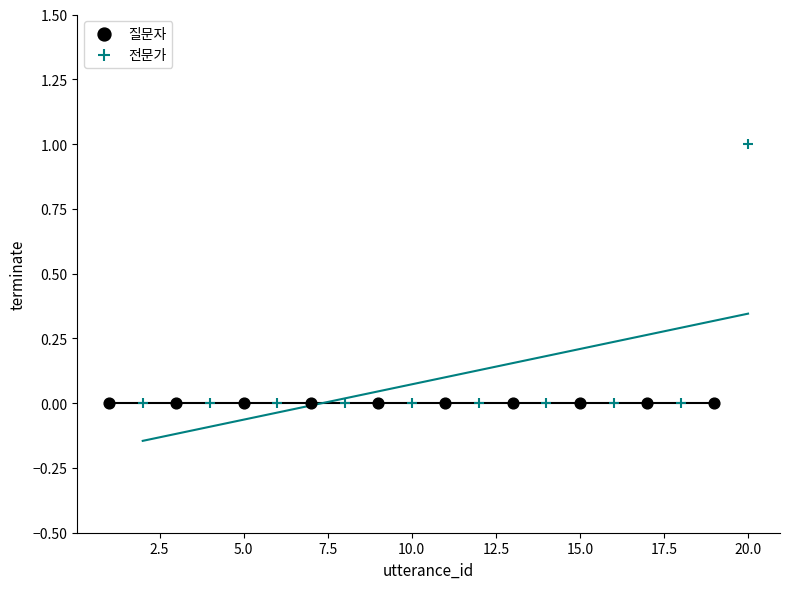

Which series reaches the maximum Y coordinate?

전문가